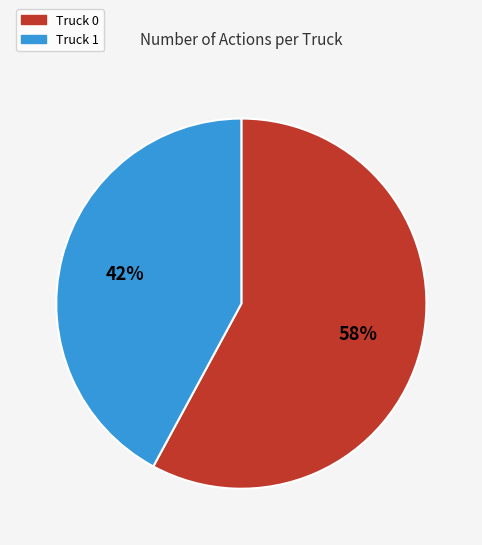

To the nearest percent, what is the average slice percentage?

50%